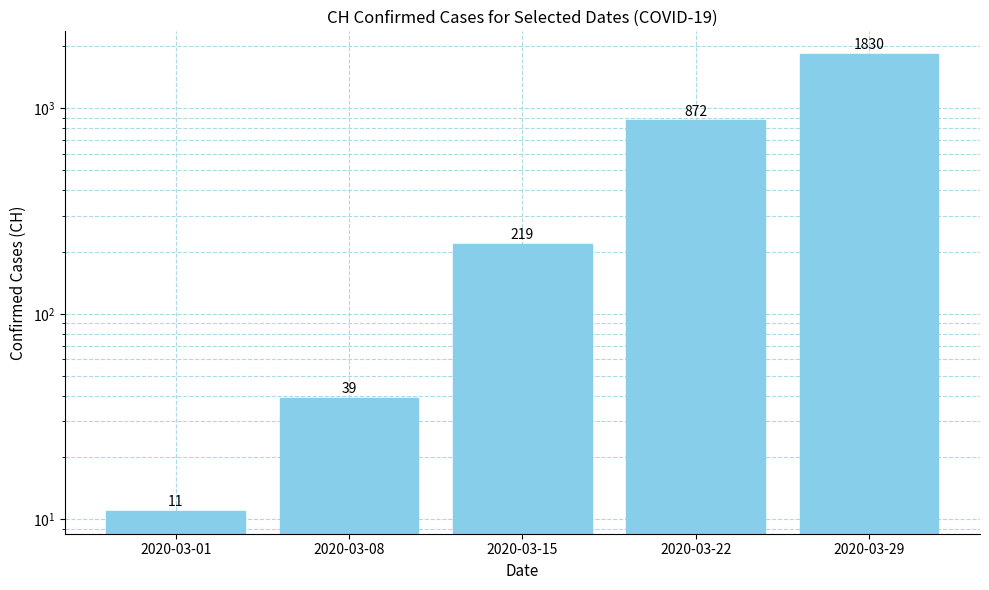

What is the sum of all values?

2971